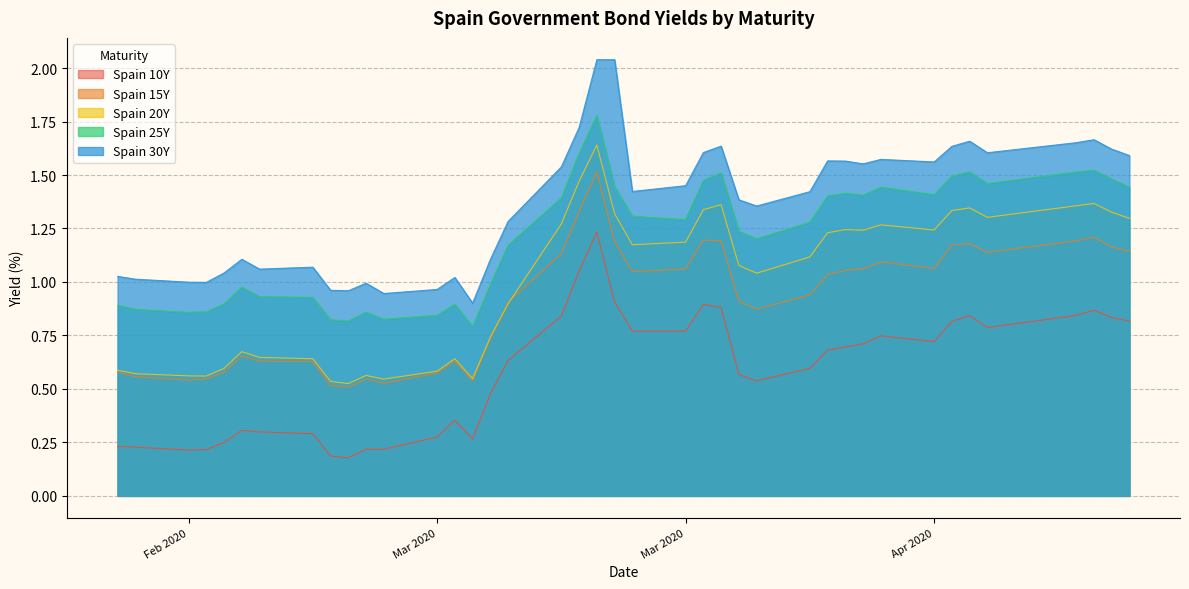

How many lines are shown in the chart?

5